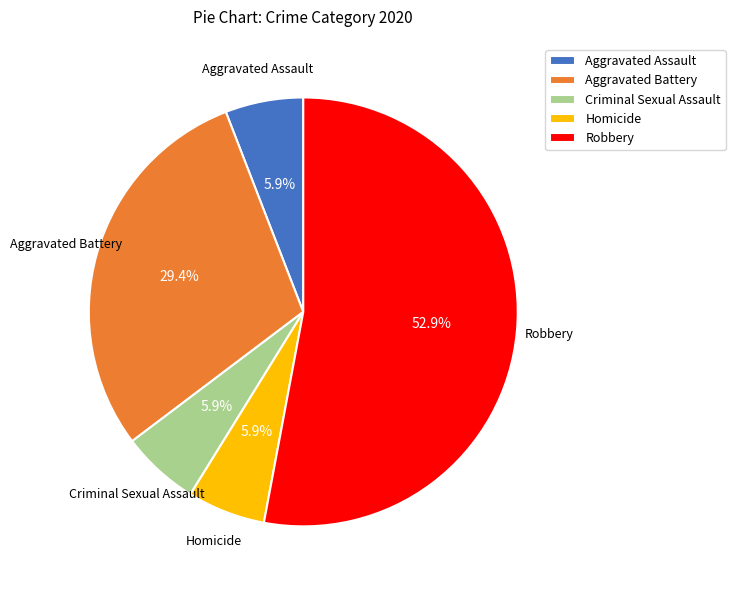

The Aggravated Assault slice represents 6% of the pie. True or false?

True